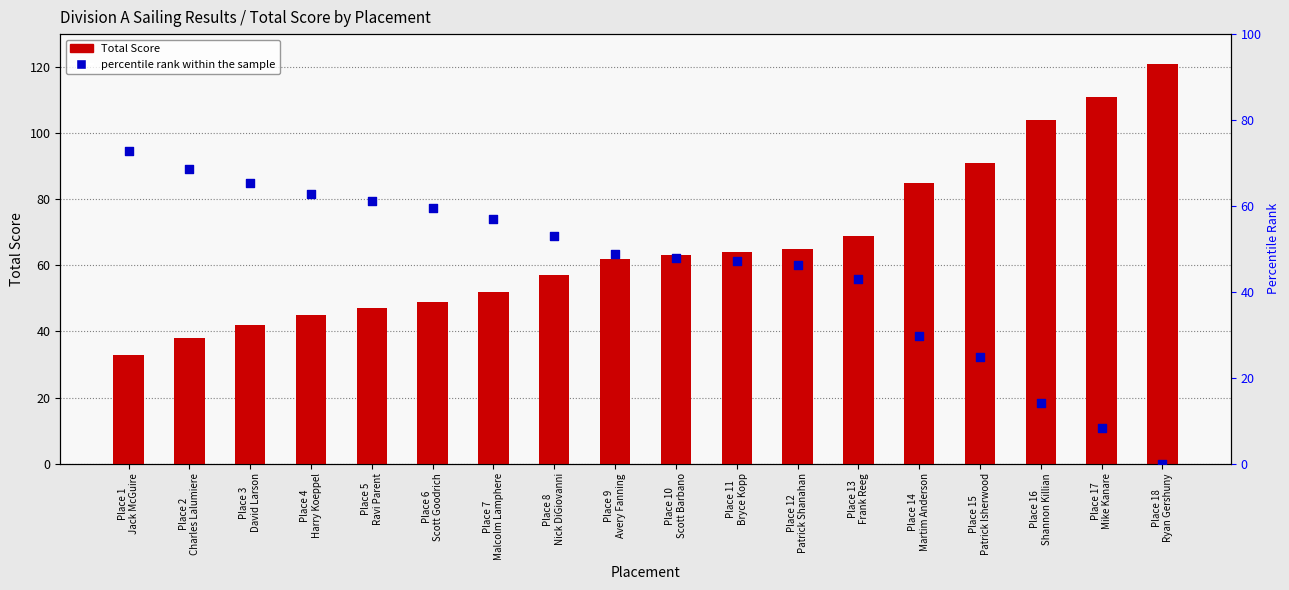

Which series contains the lowest Y value?

percentile rank within the sample